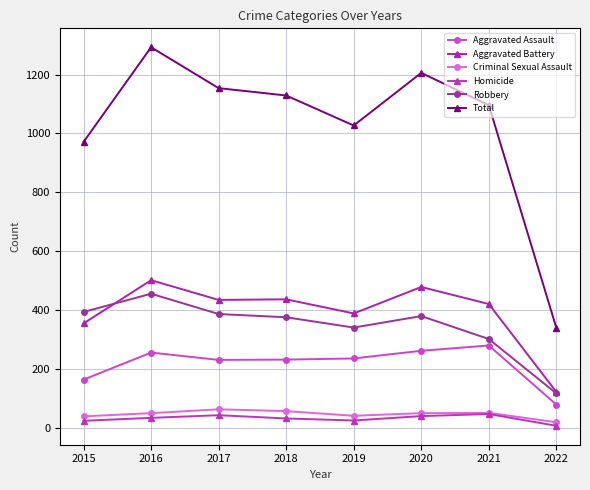

Reading left to right, extract all data points from this chart.

Aggravated Assault: 163	255	230	231	235	261	279	78
Aggravated Battery: 354	501	434	436	388	478	420	121
Criminal Sexual Assault: 38	49	62	56	40	49	50	18
Homicide: 23	33	42	31	24	39	46	6
Robbery: 393	455	386	375	340	379	301	116
Total: 971	1293	1154	1129	1027	1206	1096	339